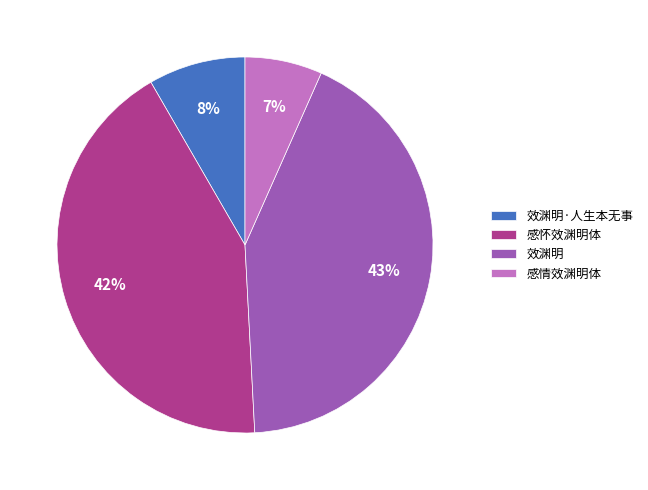

How many segments does this pie chart have?

4